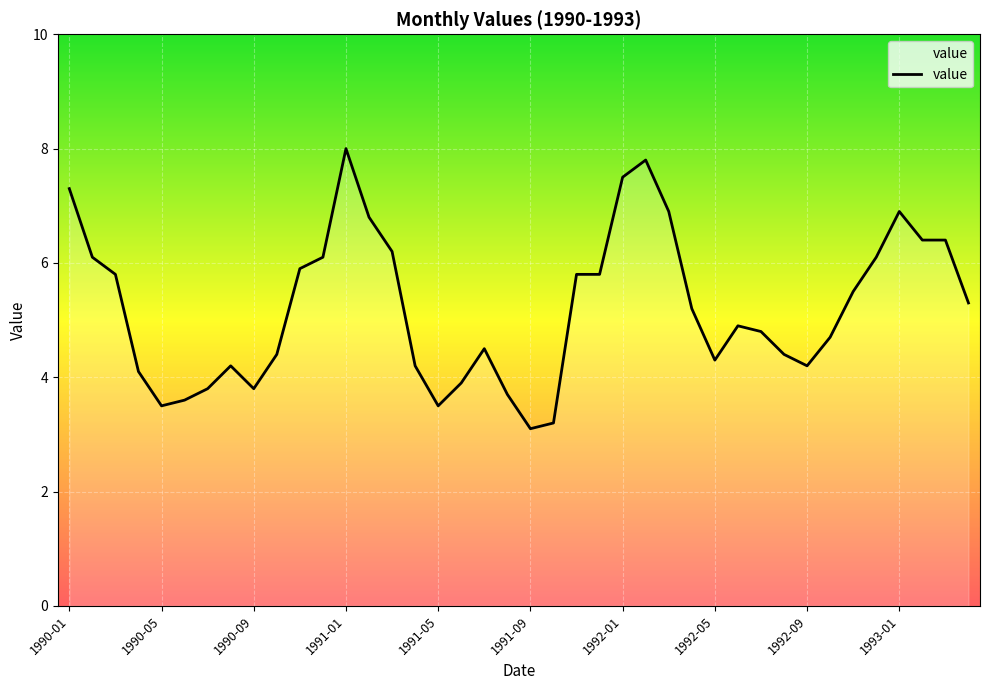

What is the difference between the maximum and minimum values?

4.9